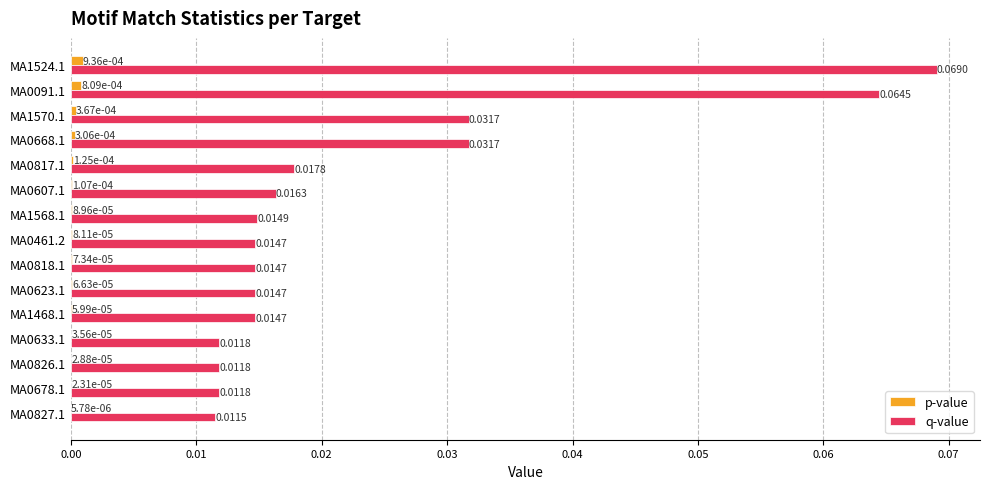

At which category is the sum across all series the highest?

MA1524.1